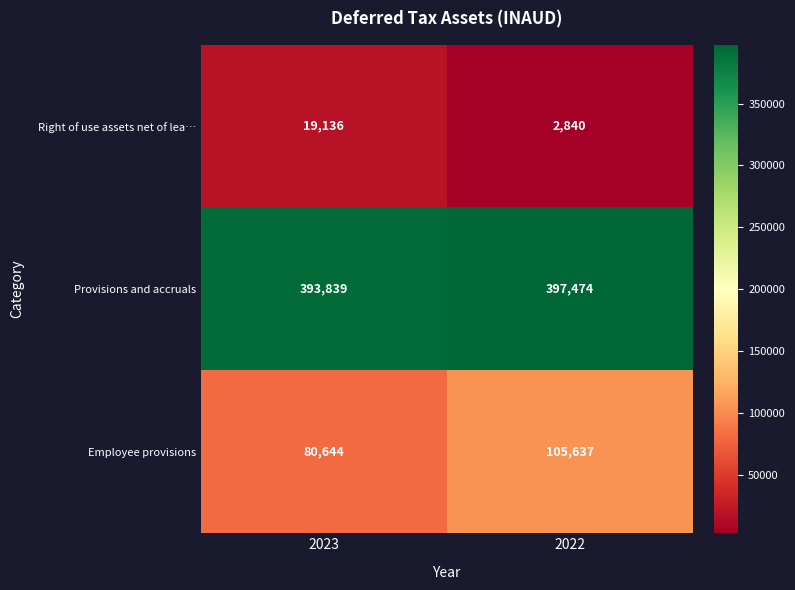

At which category does the chart reach its peak across all series?

2022